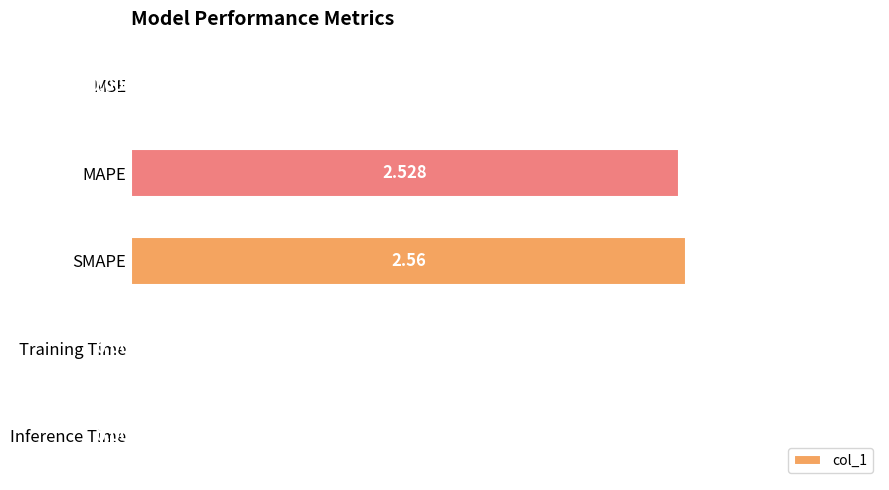

Which has a higher value, Training Time or Inference Time?

Inference Time